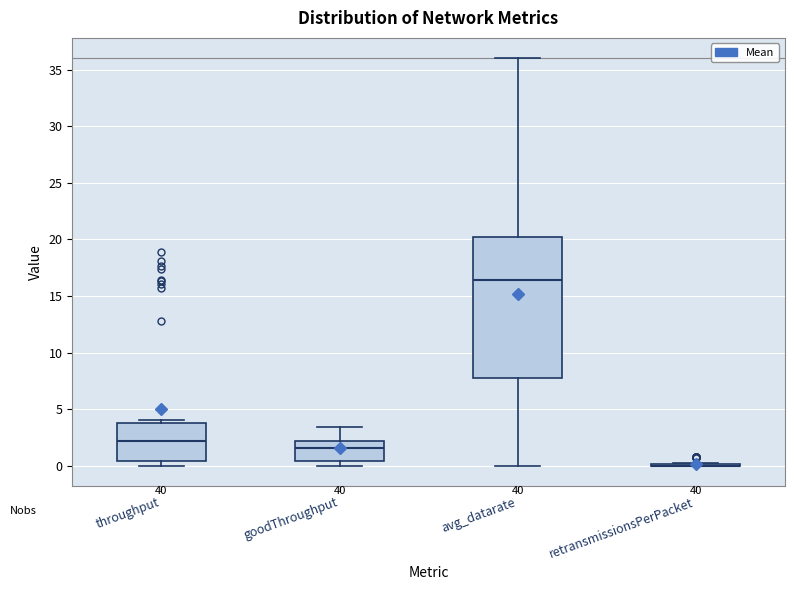

Reading left to right, read every box against the y-axis: the position of its median line, the range the box covers, and the ends of its whiskers. The values are not printed on the chart, so give them approximately, as read against the axis.

throughput: median 2.0, box 0.5 to 4.0, whiskers 0.0 to 4.0 (just above the box's upper edge)
goodThroughput: median 1.5, box 0.5 to 2.0, whiskers 0.0 to 3.5
avg_datarate: median 16.5, box 8.0 to 20.0, whiskers 0.0 to 36.0
retransmissionsPerPacket: box collapsed to a line at 0.0, whiskers 0.0 to 0.5